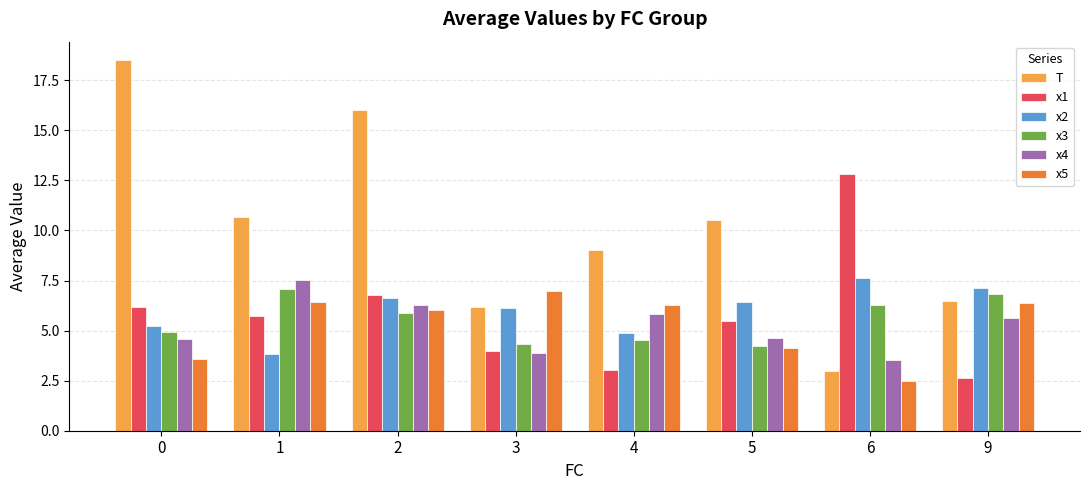

What is the sum of all x3 values?

44.1